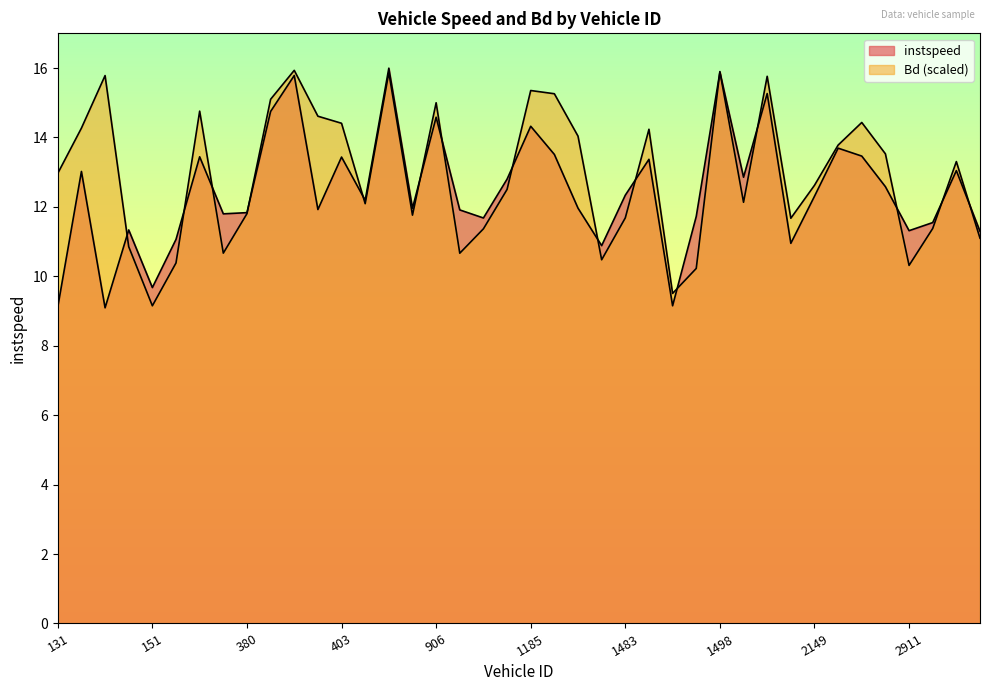

True or false: instspeed and Bd intersect in this chart.

True